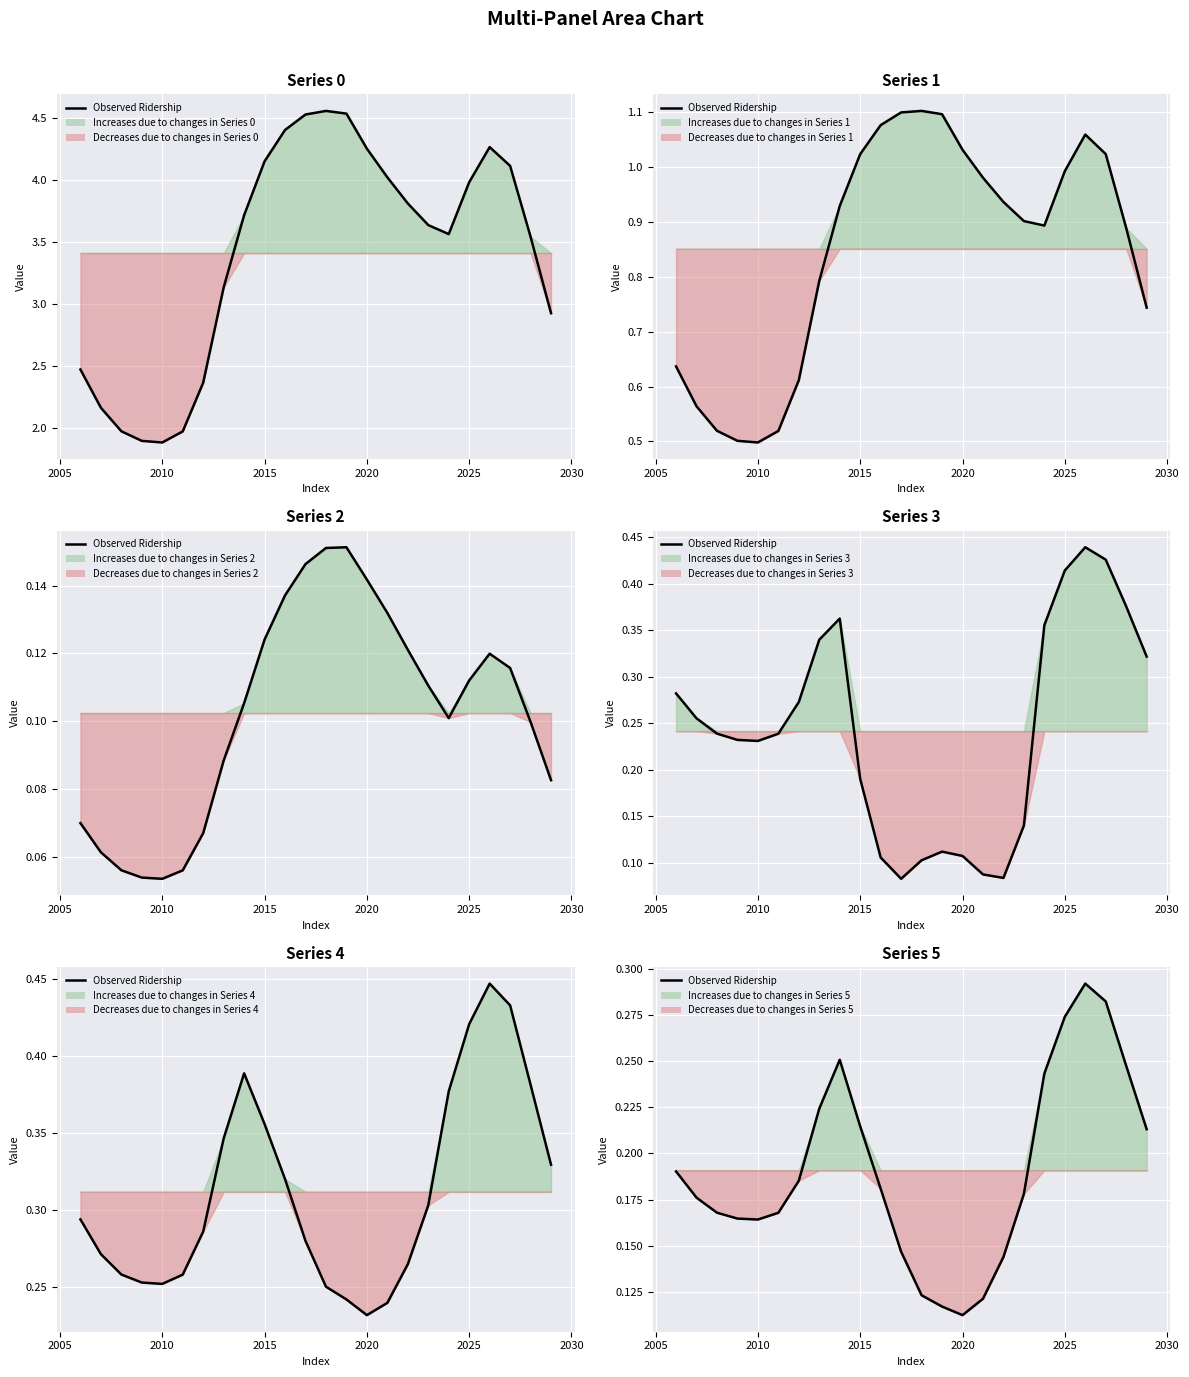

How many lines are shown in the chart?

1